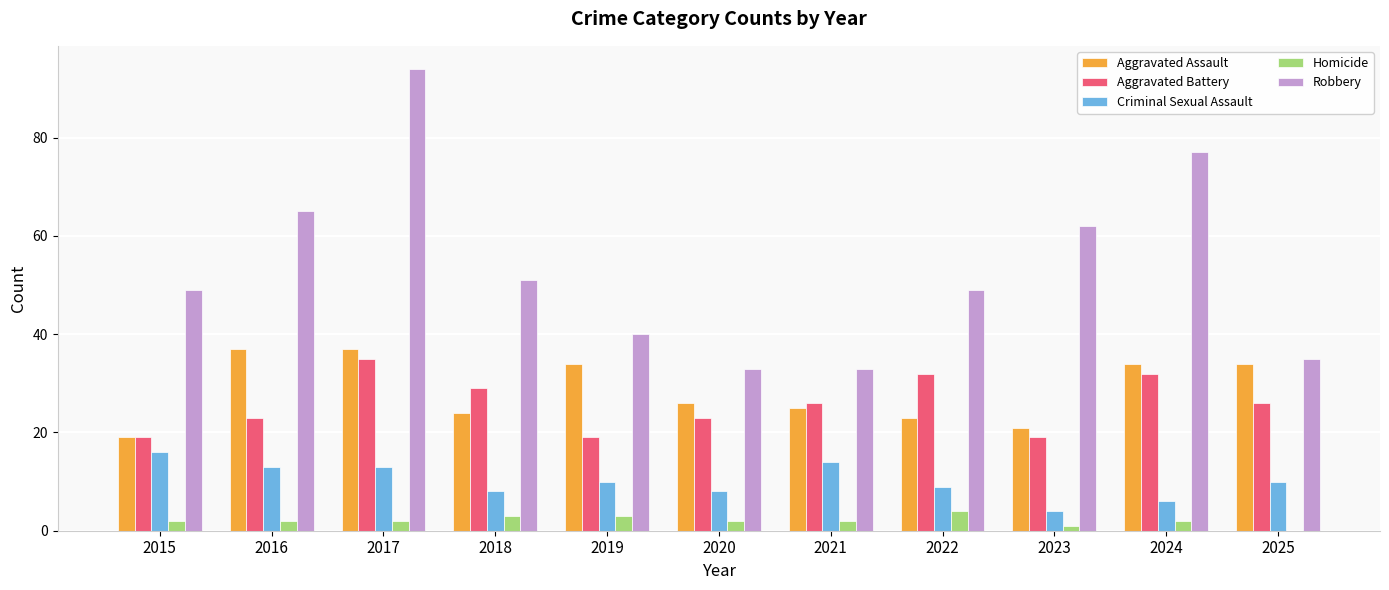

The value of Aggravated Battery at 2019 is 7. True or false?

False